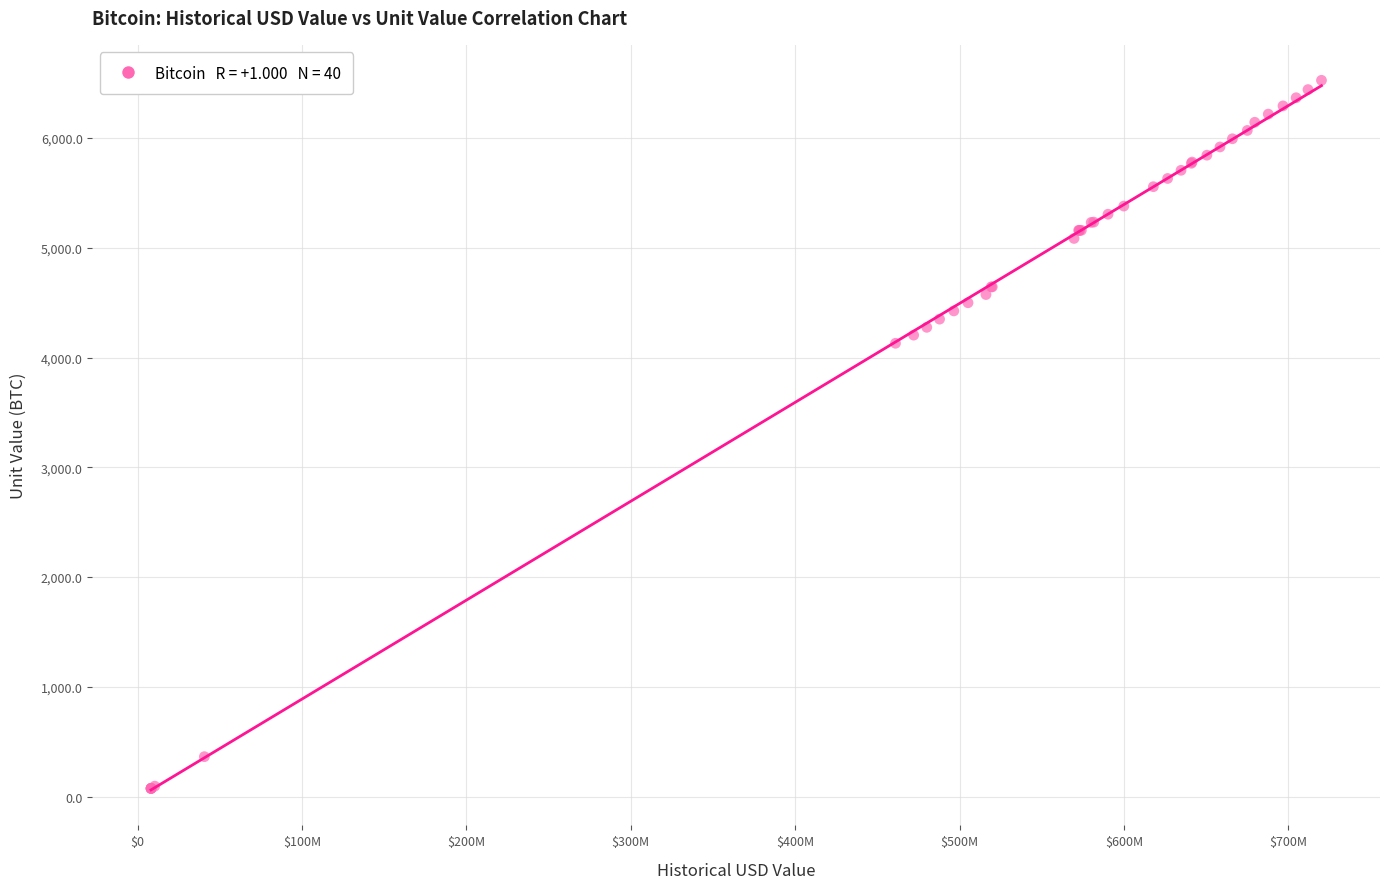

What Y value in the scatter plot is closest to 3300?

4130.5